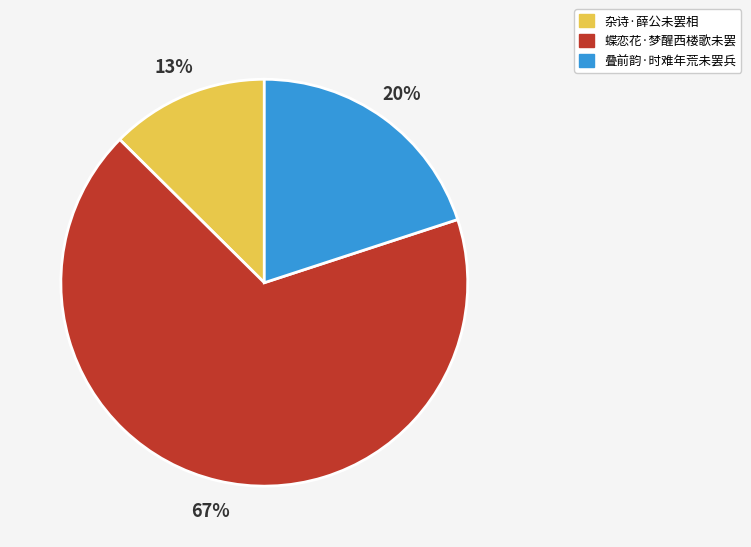

What is the ratio of the value at 叠前韵·时难年荒未罢兵 to the value at 蝶恋花·梦醒西楼歌未罢?

0.3